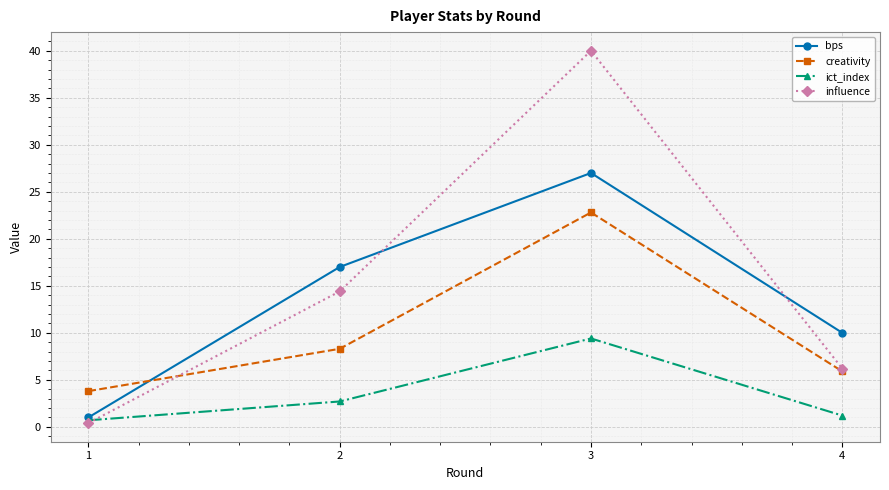

What is the lowest value of the creativity series?

3.8